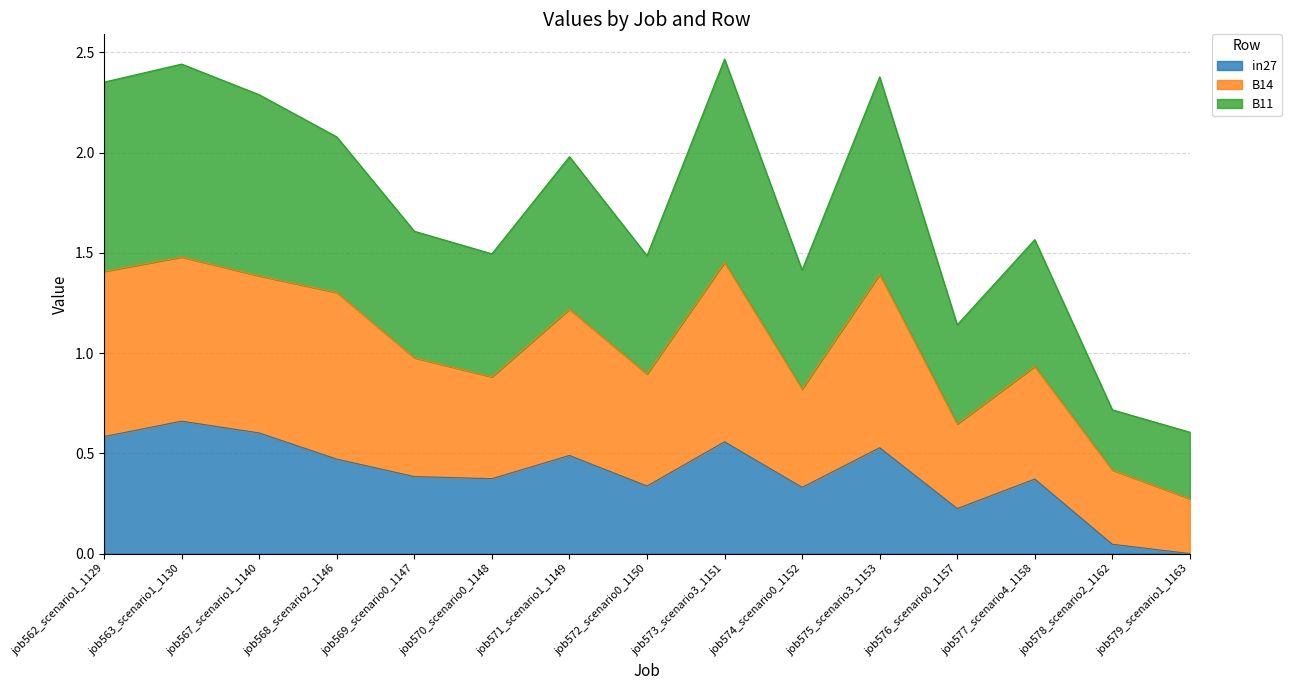

The value of in27 at job569_scenario0_1147 is 0.4. True or false?

True